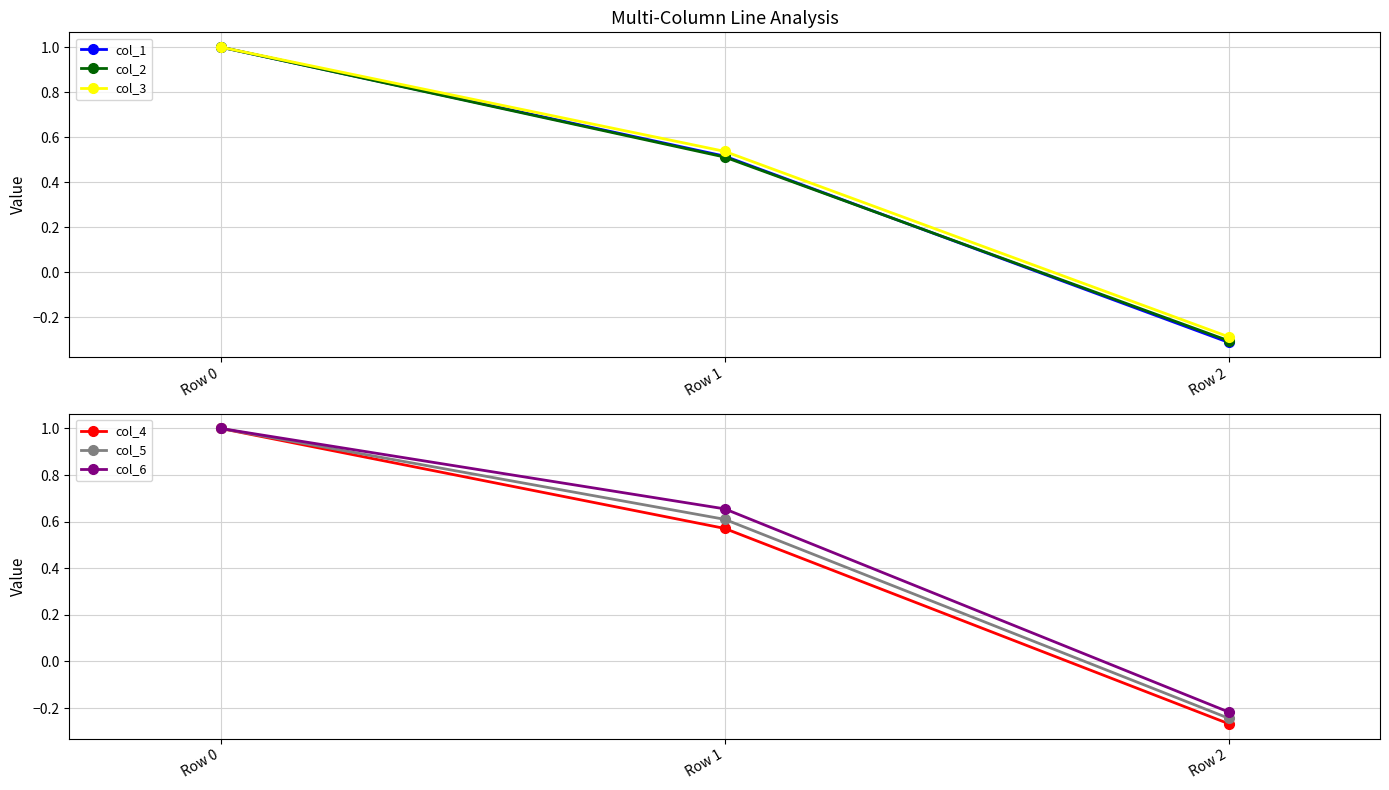

Is the value of col_5 at Row 1 greater than the value of col_3 at Row 2?

Yes